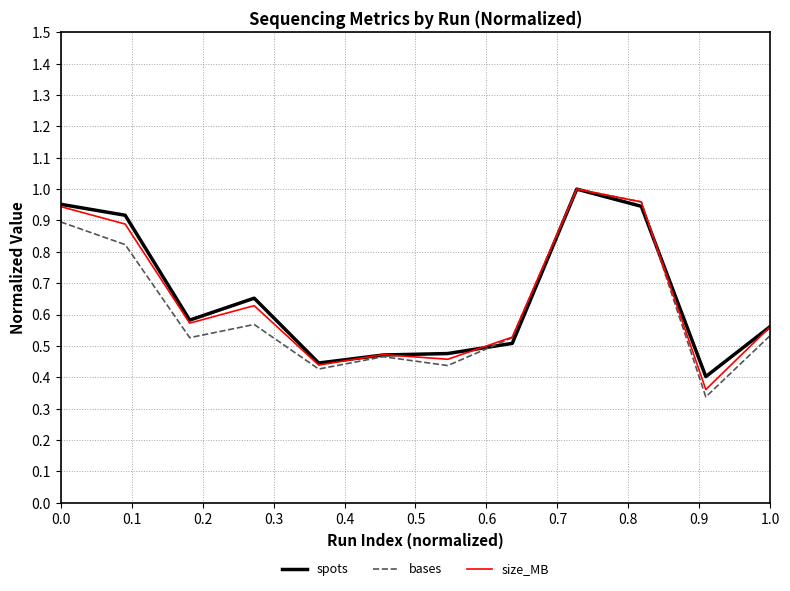

Which series has the widest spread of values?

bases